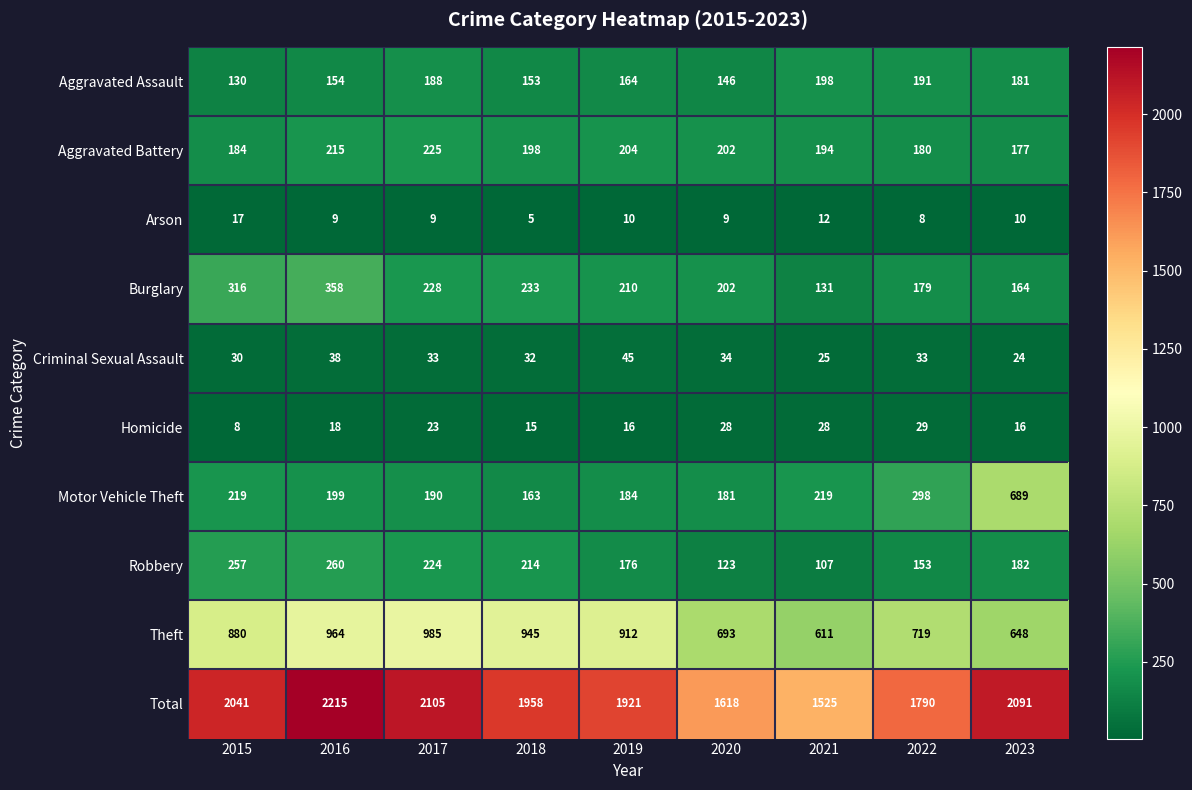

Which series changed the most between 2017 and 2021?

Total